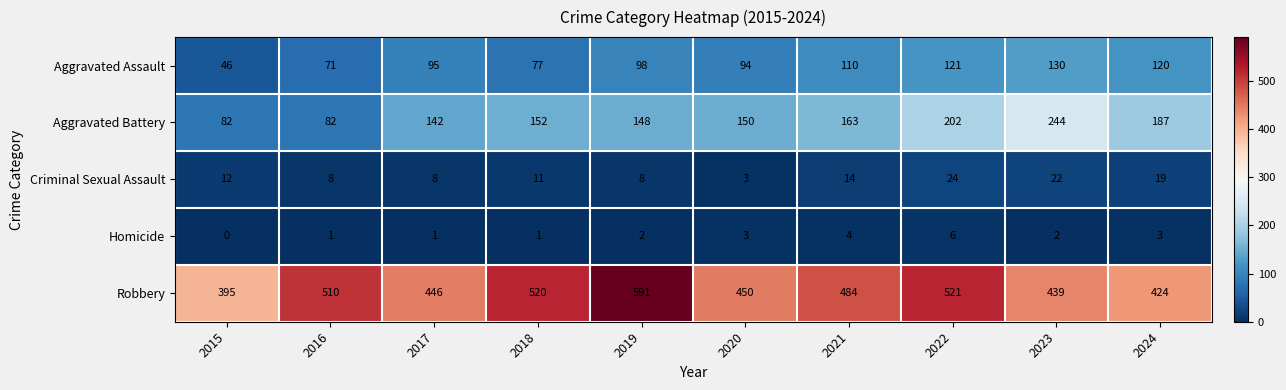

What is the maximum value shown in the chart?

591